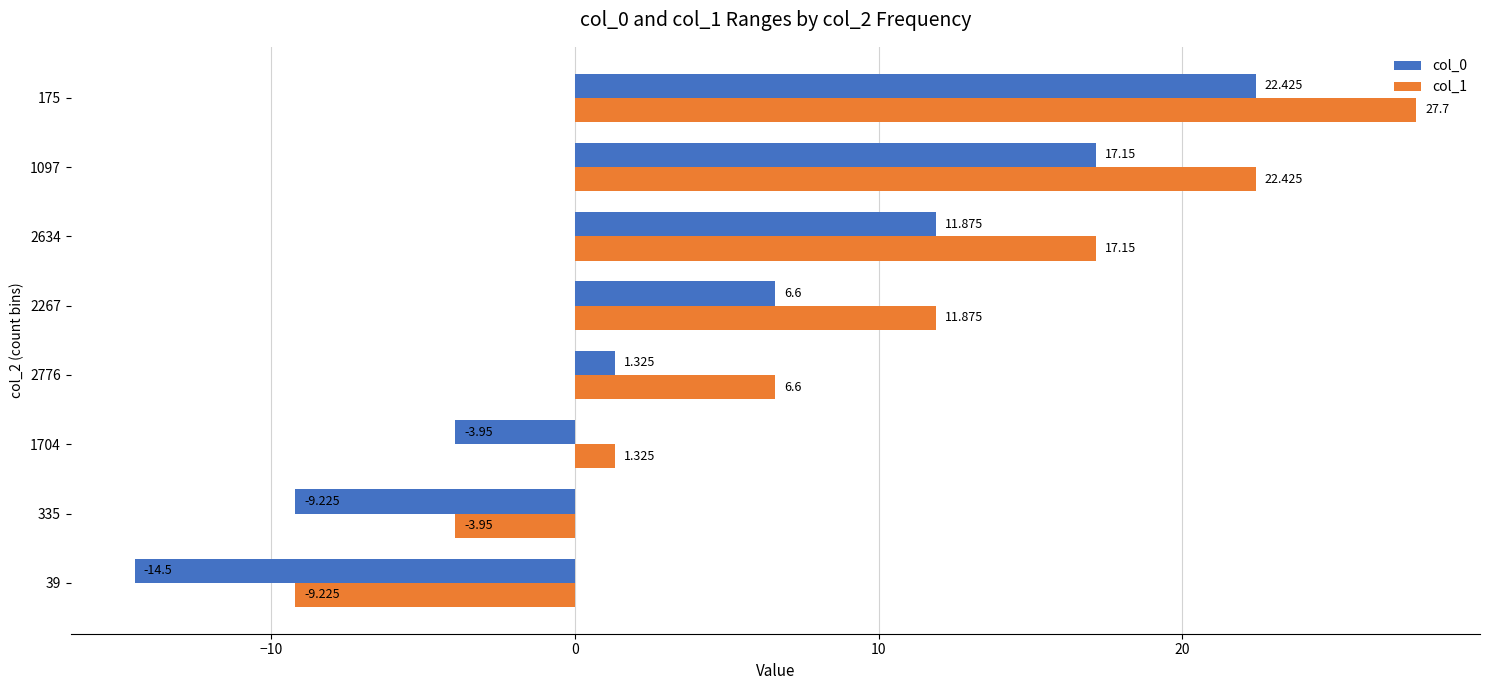

How many series are shown in this chart?

2